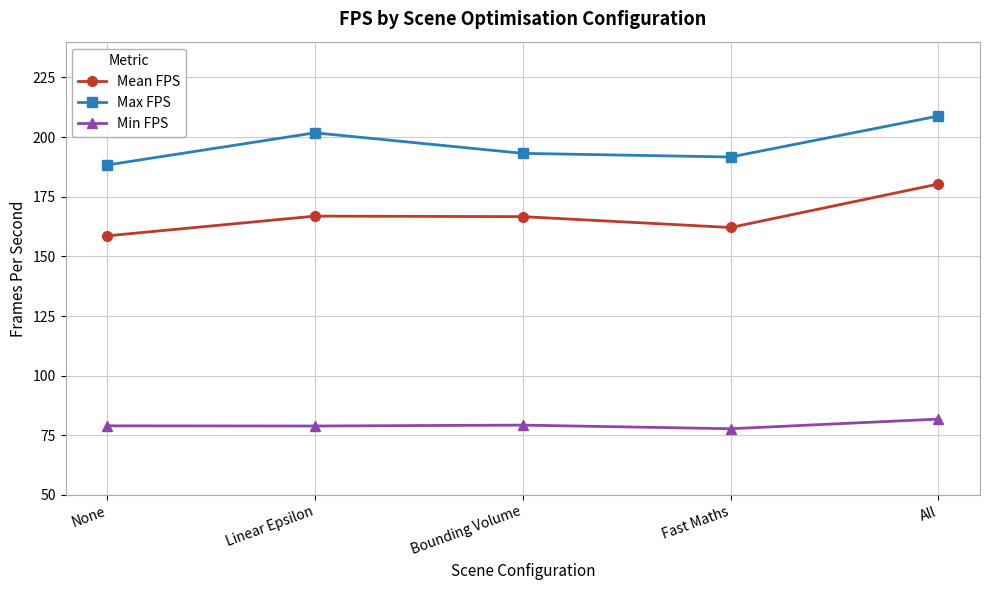

What position from the right is Linear Epsilon?

4